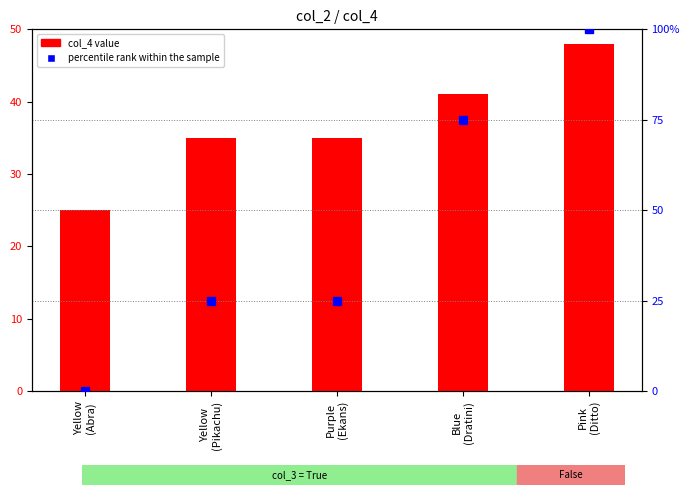

What is the spread (max minus min) of values at Yellow
(Pikachu)?

10